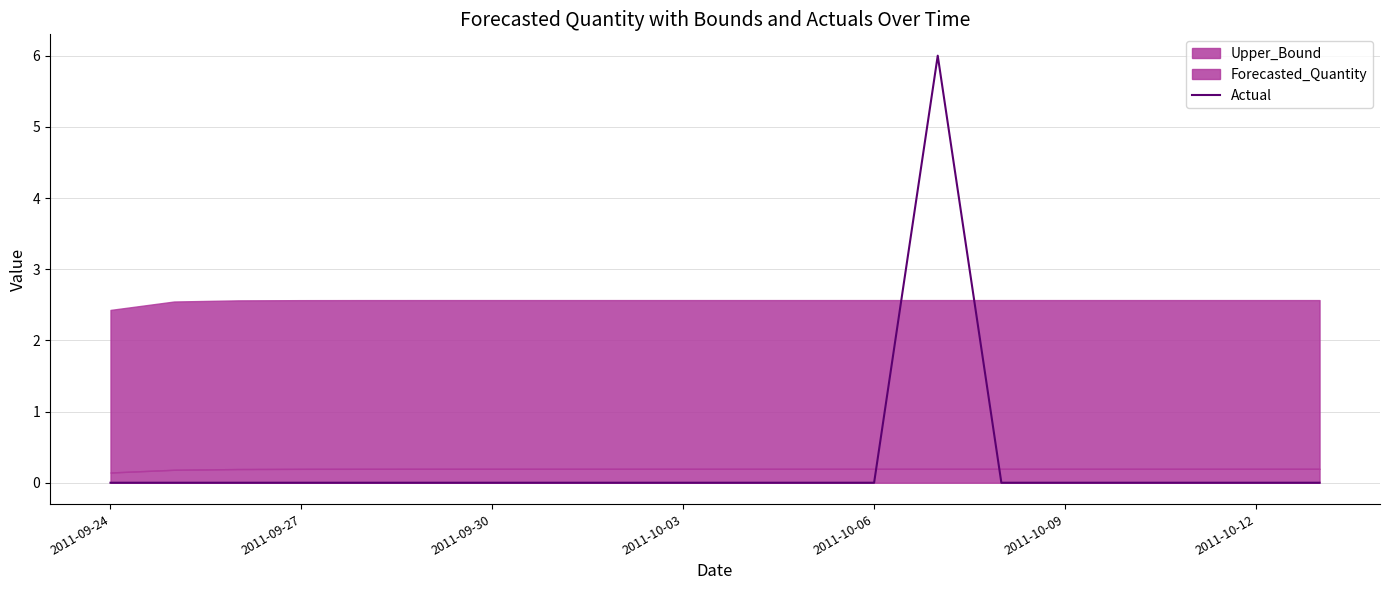

Reading right to left, list all the values displayed in this chart.

0	0	0	0	0	0	6	0	0	0	0	0	0	0	0	0	0	0	0	0